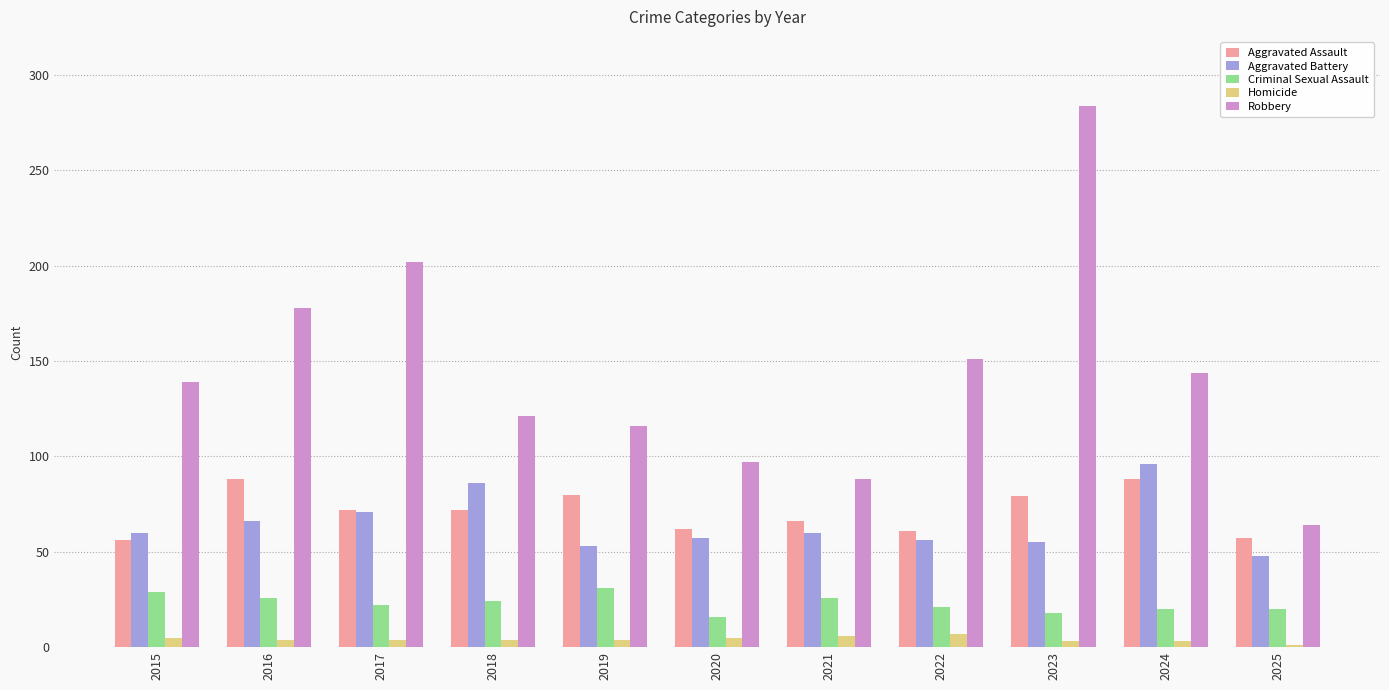

Does the chart contain stacked bars?

No